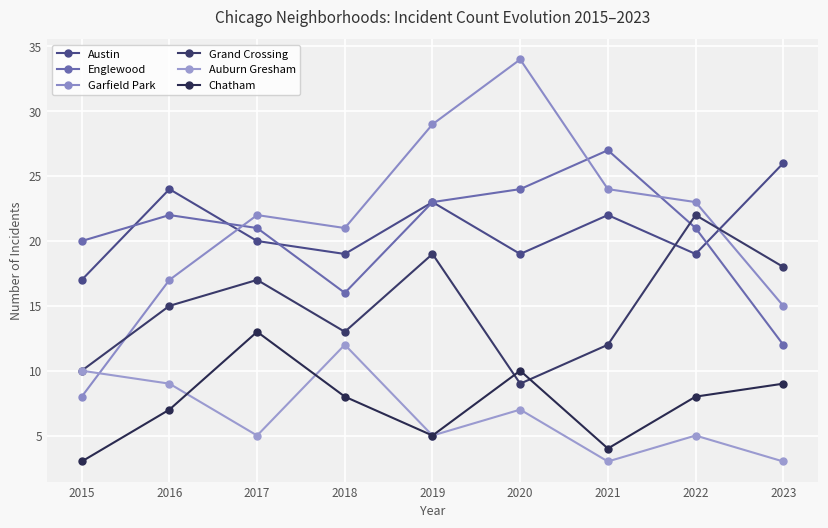

How many interior local valleys does the Grand Crossing series have?

2